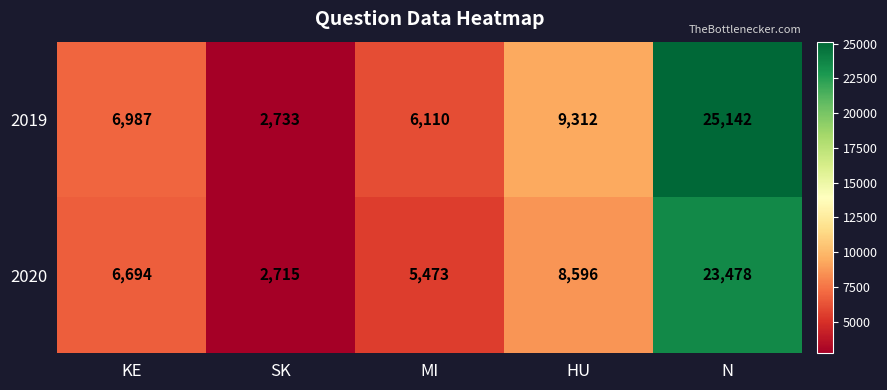

Which series has the largest range (max minus min)?

2019